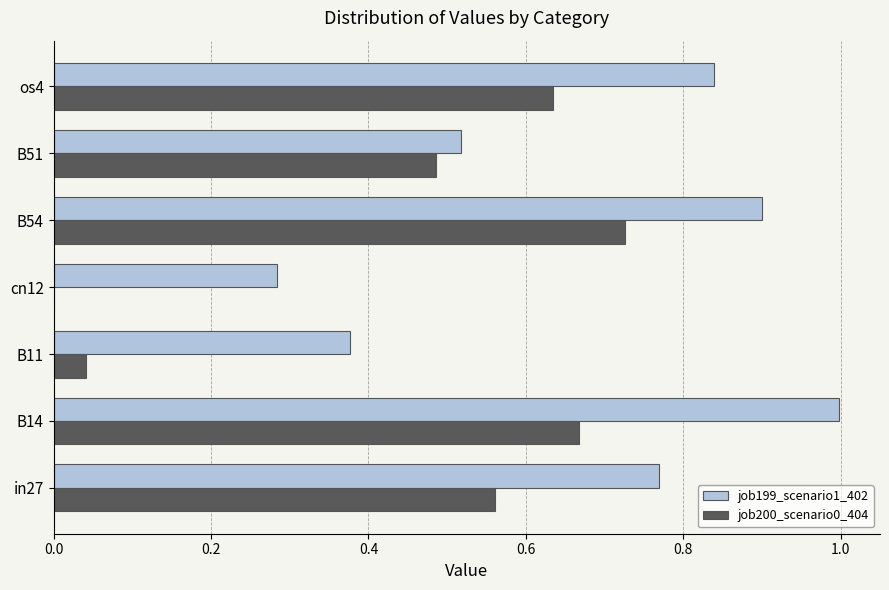

What is the total value across all series at B14?

1.7